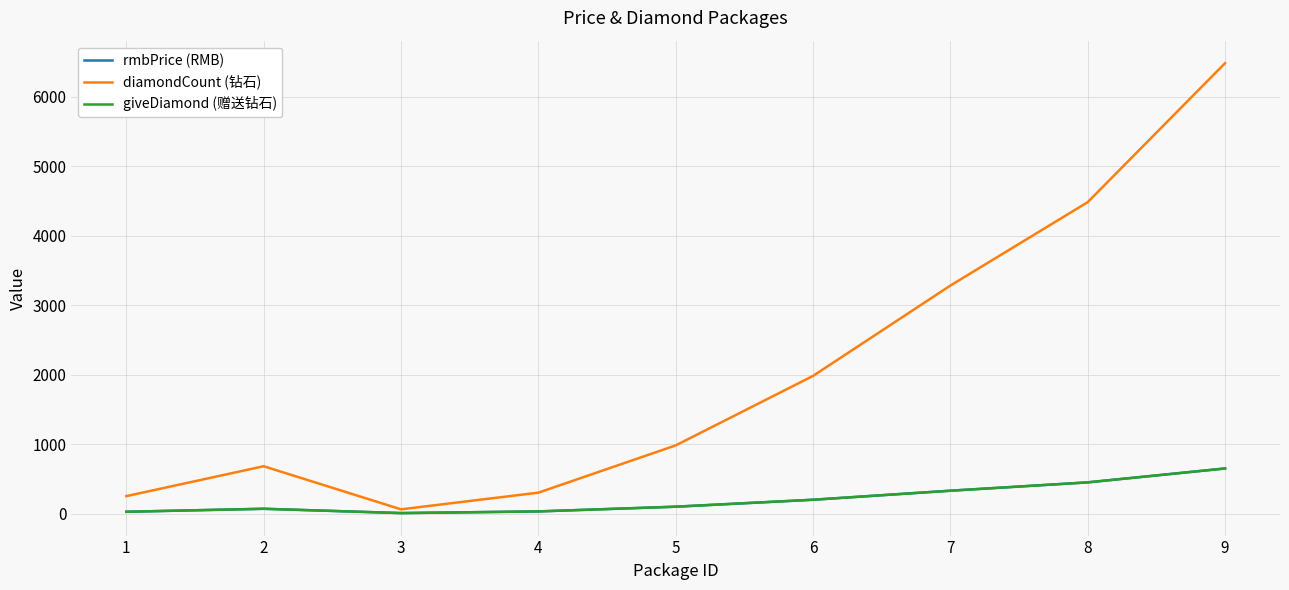

True or false: rmbPrice (RMB) and giveDiamond (赠送钻石) intersect in this chart.

False